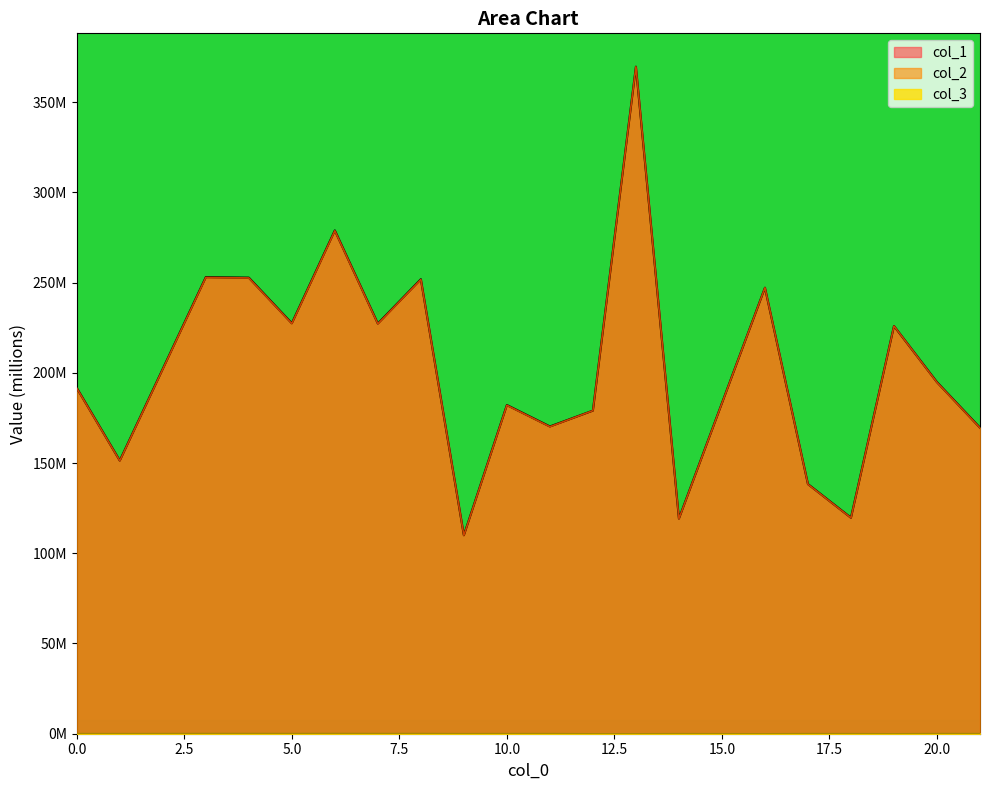

Where is the first local minimum for col_3?

1